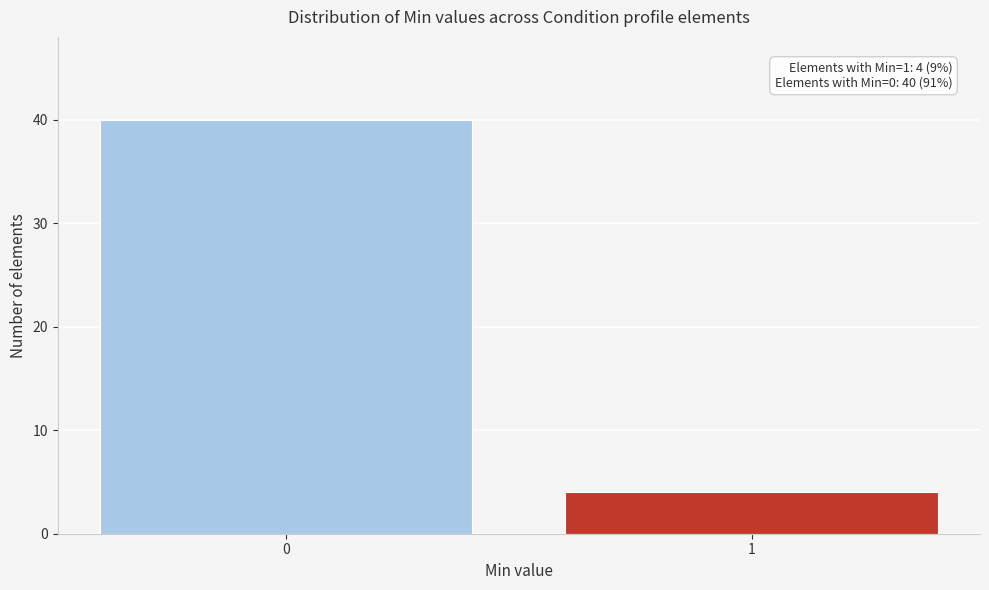

Reading left to right, list all the values displayed in this chart.

40	4